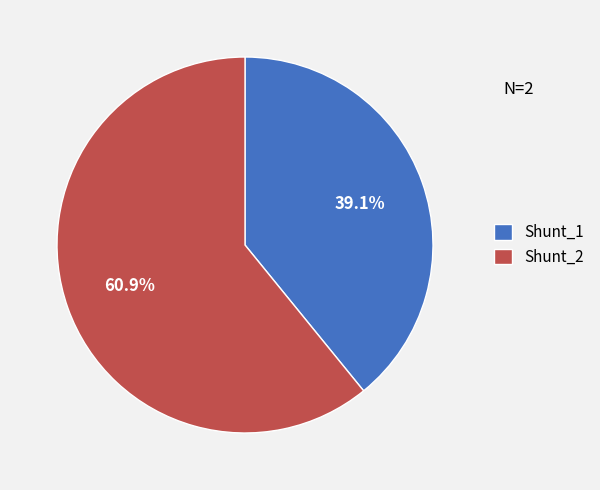

To the nearest percent, what is the combined percentage of Shunt_1 and Shunt_2?

100%